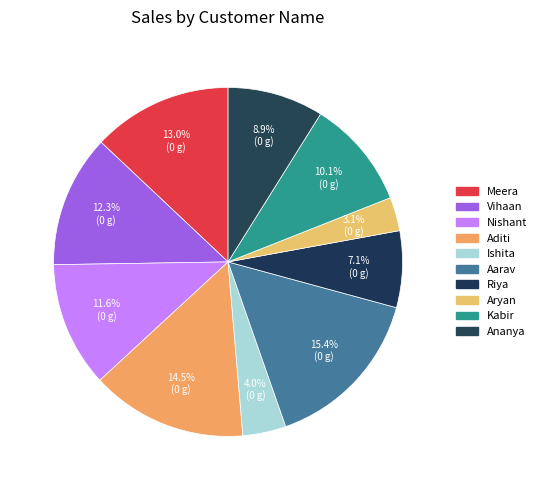

What percentage is NOT represented by Aditi?

85.5%